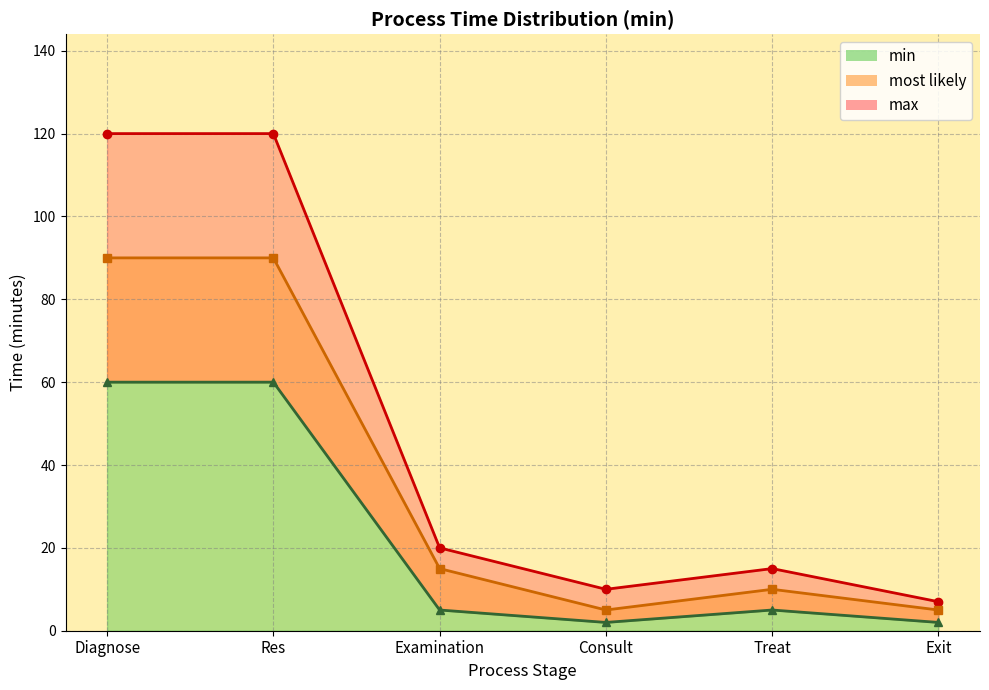

What is the label of the 6th point from the right?

Diagnose